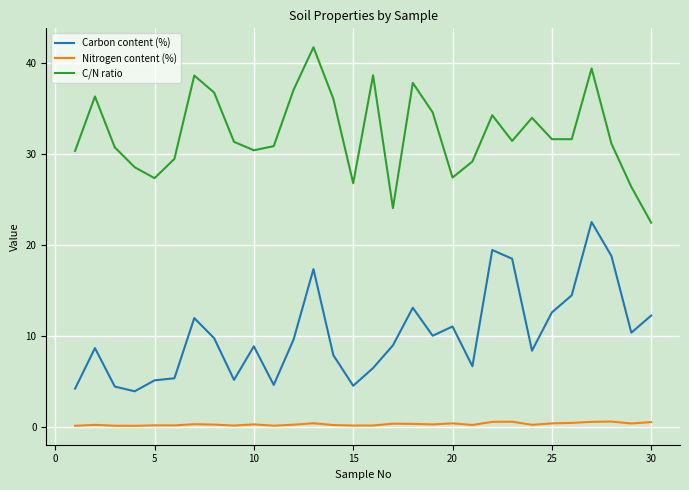

What is the difference between the second highest and minimum values in the Nitrogen content (%) series?

0.5